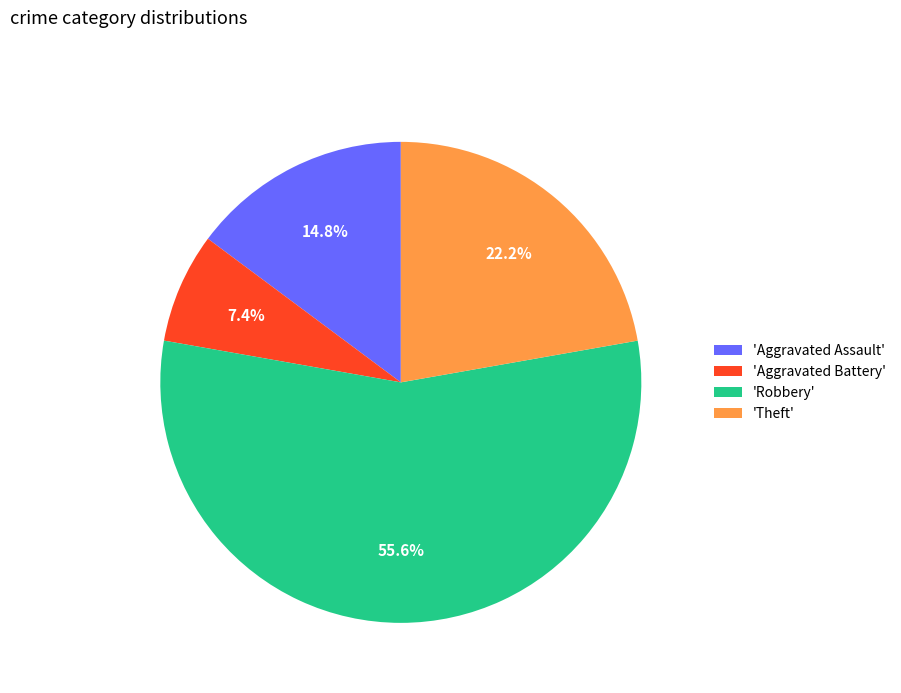

To the nearest percent, what is the difference between the largest and smallest slice percentages?

48%